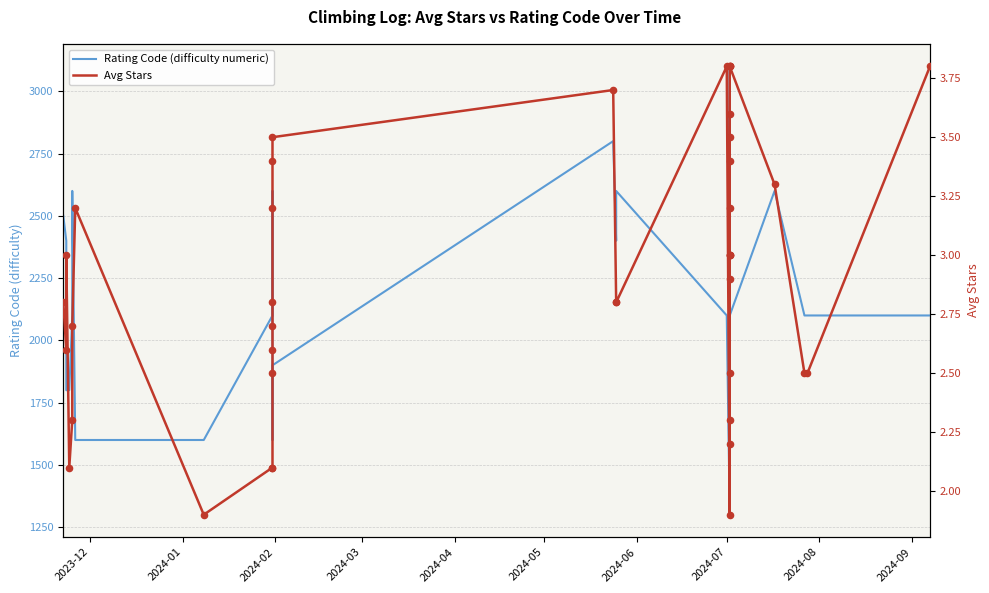

Which series reaches the maximum Y coordinate?

Rating Code (difficulty numeric)